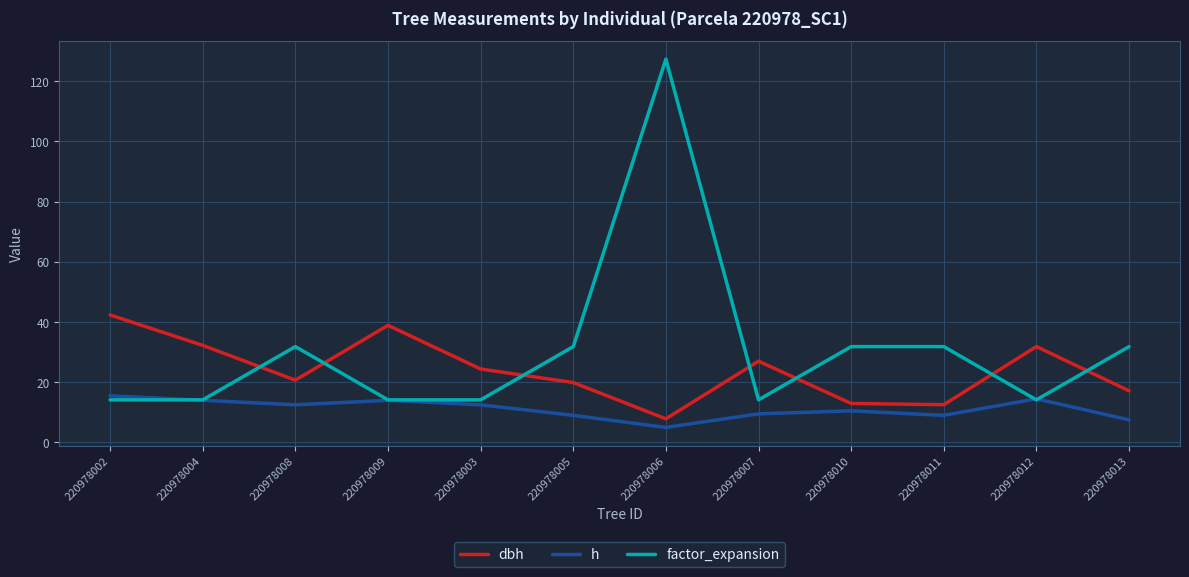

Does the chart have visible grid lines?

Yes